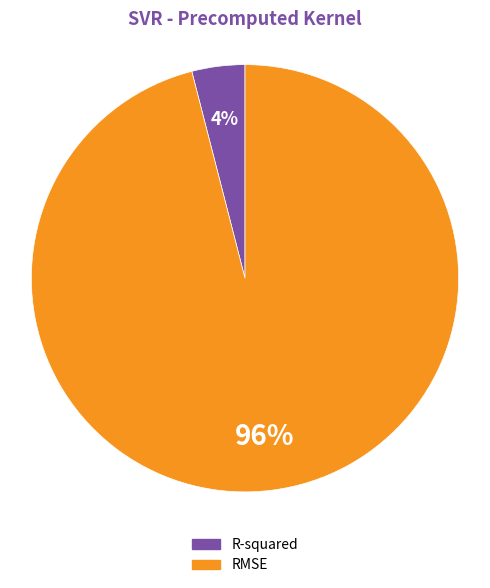

Which category has the biggest portion of the pie?

RMSE